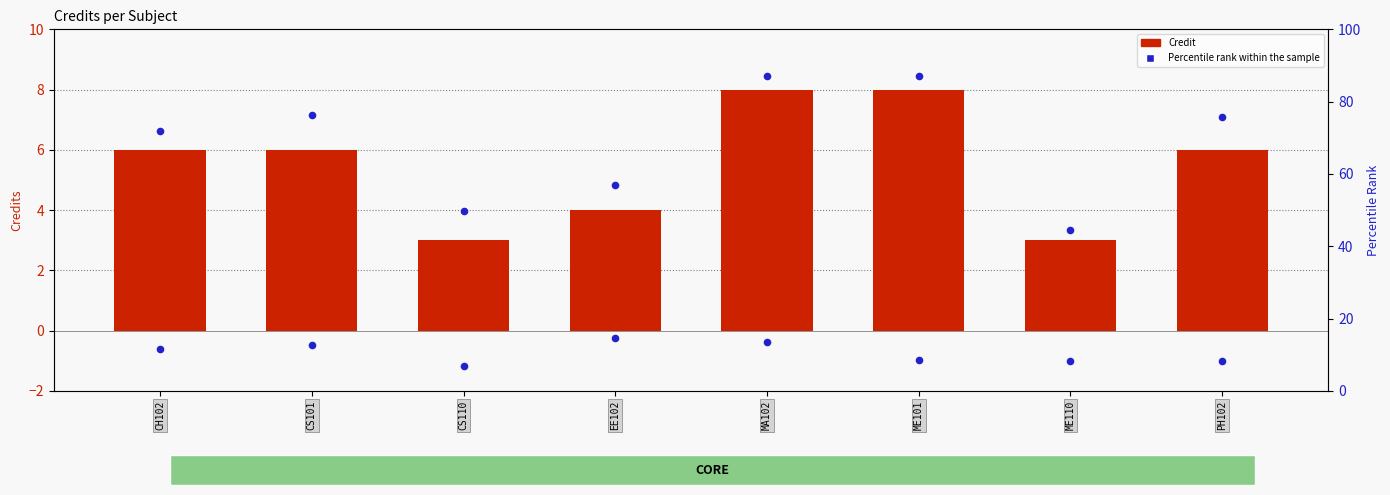

Is the value of Credit at CS101 greater than the value of Percentile rank within the sample at CS101?

No